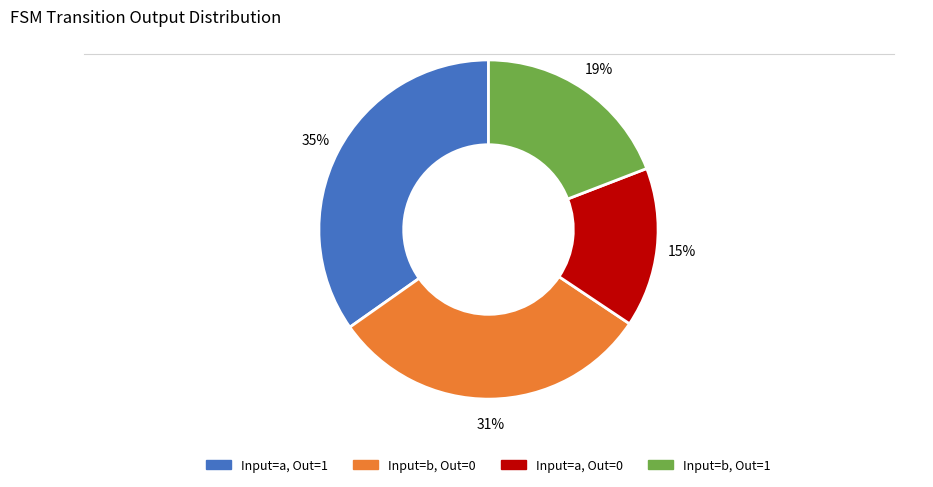

Is there a majority slice in this chart?

No